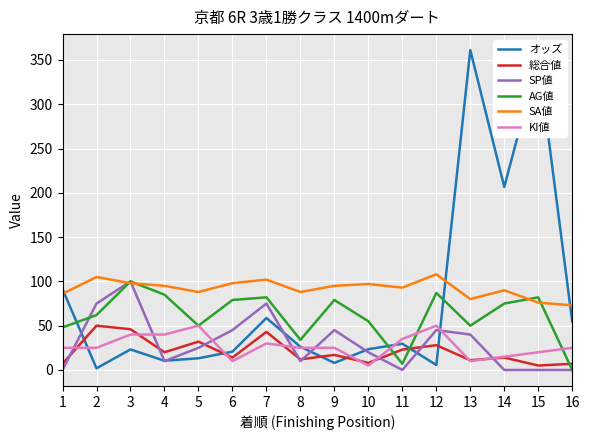

How many times do オッズ and KI値 cross each other?

6